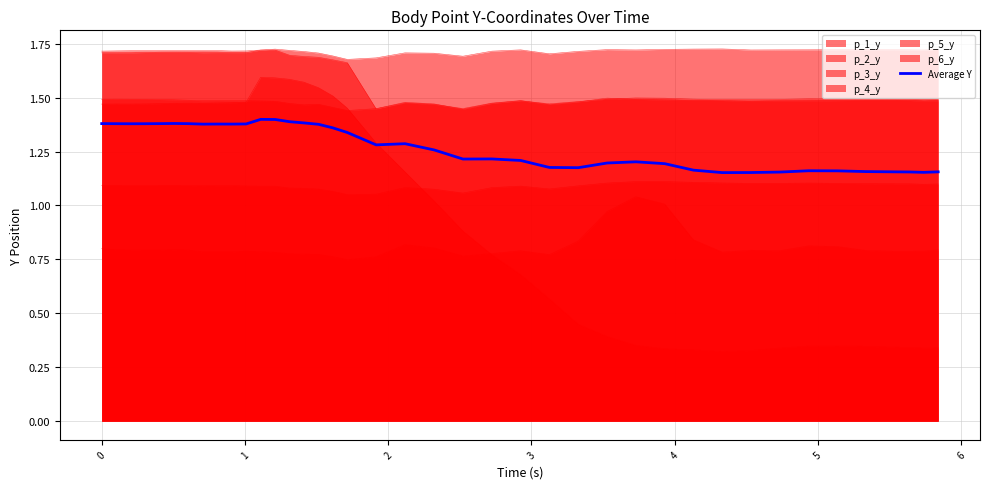

How many lines are shown in the chart?

7